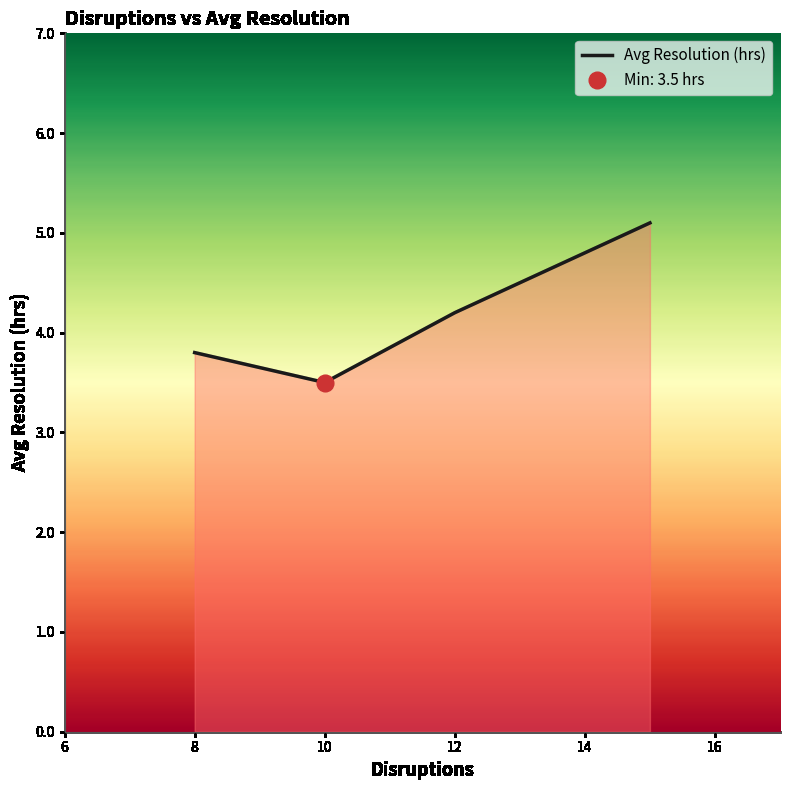

Where does the Avg Resolution (hrs) series first go above 4?

12